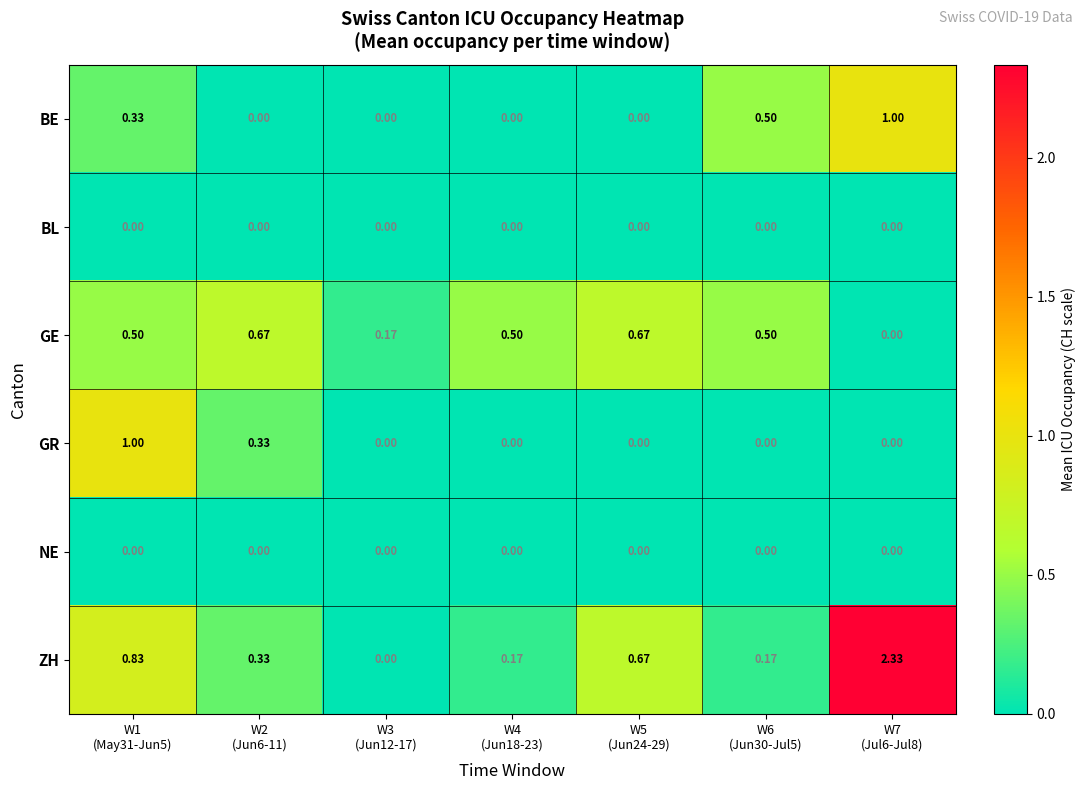

Which series has the largest total across all categories?

ZH